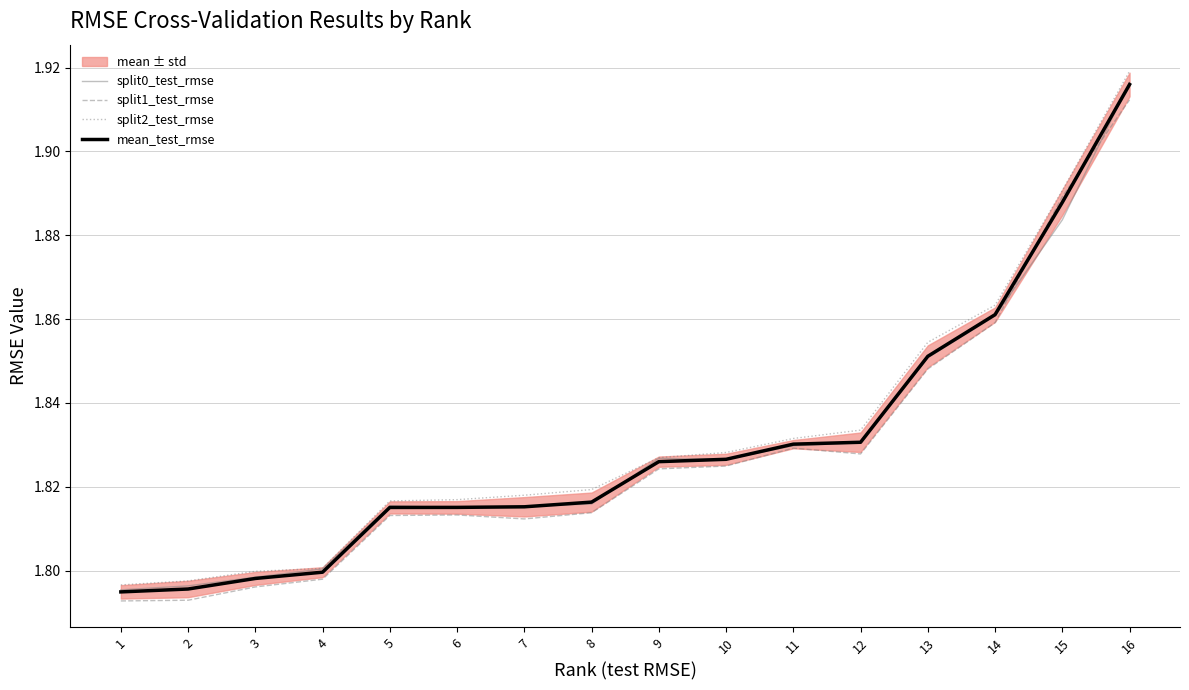

At which label does split1_test_rmse reach its minimum?

1